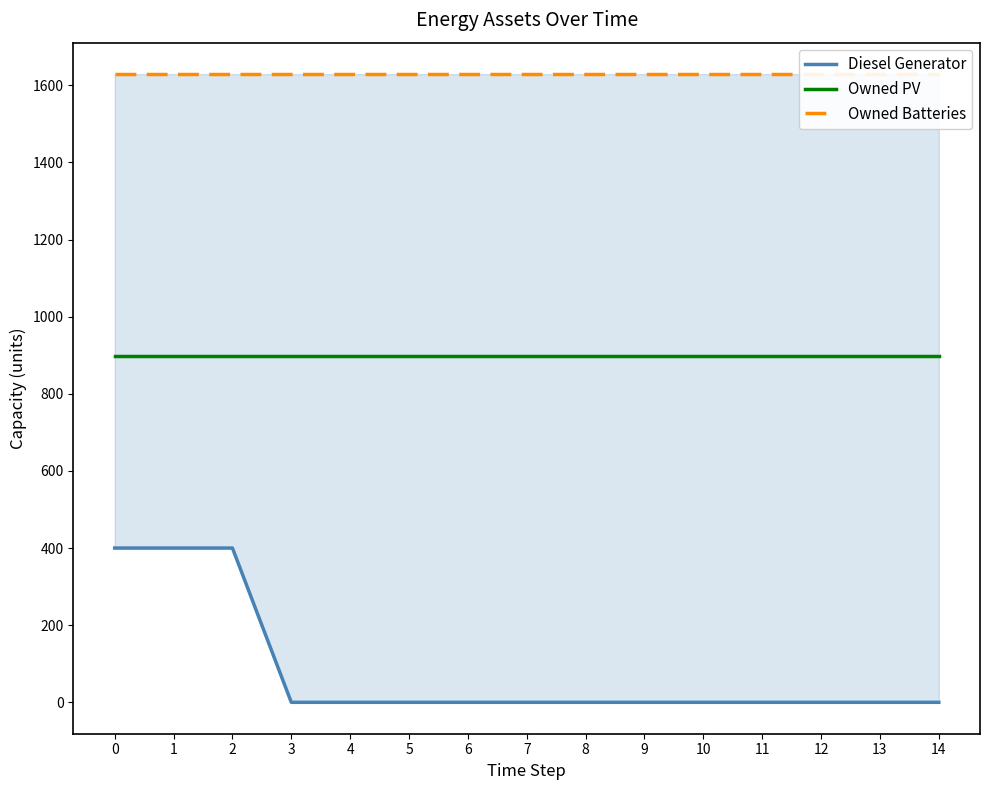

The value of Owned PV at 0 is 897. True or false?

True